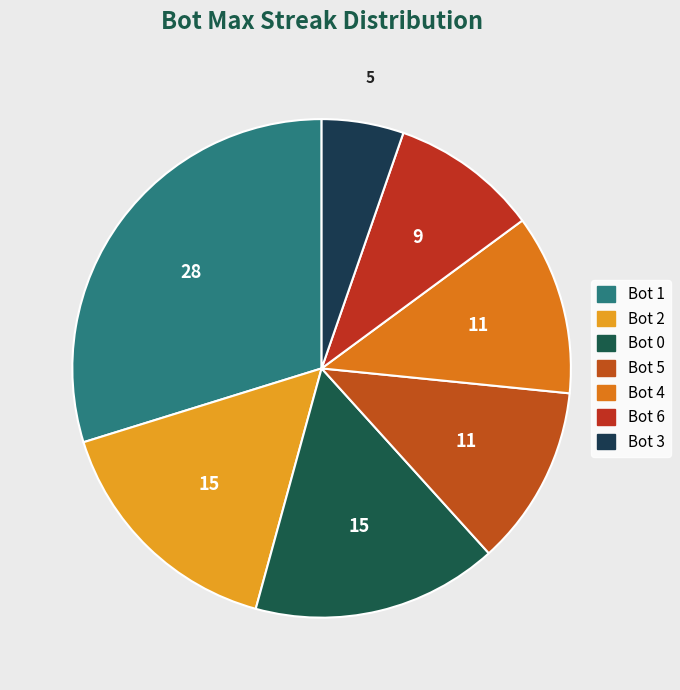

Is there any slice that represents more than half of the pie?

No